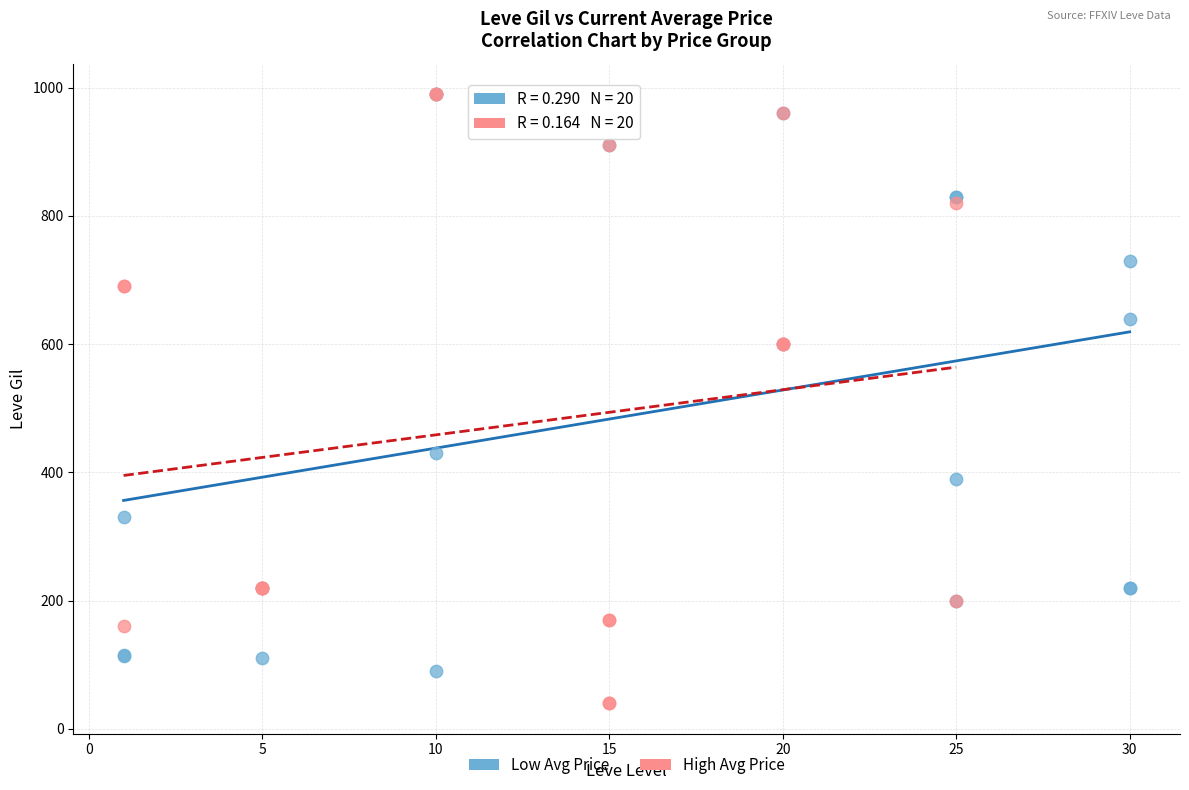

Which series contains the lowest Y value?

High Avg Price